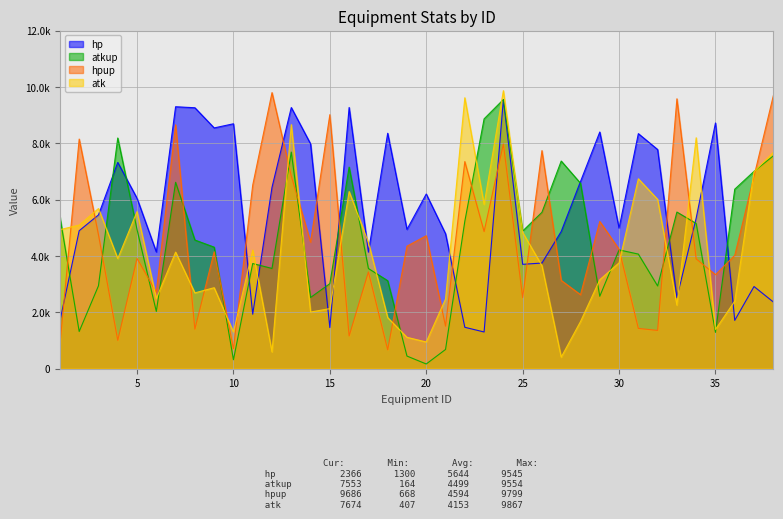

Reading left to right, transcribe all the data shown in this chart.

hp: 1=1693	2=4895	3=5456	4=7320	5=6047	6=4142	7=9297	8=9261	9=8545	10=8692	11=1931	12=6435	13=9269	14=7978	15=1457	16=9271	17=4134	18=8355	19=4943	20=6199	21=4788	22=1467	23=1300	24=9545	25=3702	26=3748	27=4868	28=6643	29=8400	30=4986	31=8342	32=7778	33=2520	34=5344	35=8721	36=1713	37=2914	38=2366
atkup: 1=5389	2=1318	3=2940	4=8187	5=4936	6=2030	7=6615	8=4565	9=4312	10=314	11=3731	12=3556	13=7688	14=2525	15=3016	16=7154	17=3553	18=3121	19=445	20=164	21=679	22=5230	23=8867	24=9554	25=4884	26=5548	27=7369	28=6581	29=2568	30=4215	31=4066	32=2934	33=5558	34=5152	35=1286	36=6370	37=7003	38=7553
hpup: 1=842	2=8149	3=4751	4=1003	5=3912	6=2712	7=8655	8=1400	9=4148	10=703	11=6516	12=9799	13=6839	14=4490	15=9016	16=1160	17=3433	18=668	19=4347	20=4718	21=1507	22=7350	23=4868	24=7974	25=2520	26=7740	27=3131	28=2624	29=5224	30=4238	31=1427	32=1356	33=9579	34=3895	35=3334	36=4021	37=6829	38=9686
atk: 1=4933	2=5096	3=5682	4=3909	5=5574	6=2489	7=4136	8=2689	9=2872	10=1298	11=4207	12=592	13=8662	14=2008	15=2130	16=6286	17=4483	18=1811	19=1111	20=945	21=2471	22=9616	23=5828	24=9867	25=4835	26=3655	27=407	28=1671	29=3155	30=3755	31=6739	32=6008	33=2254	34=8195	35=1389	36=2397	37=6992	38=7674